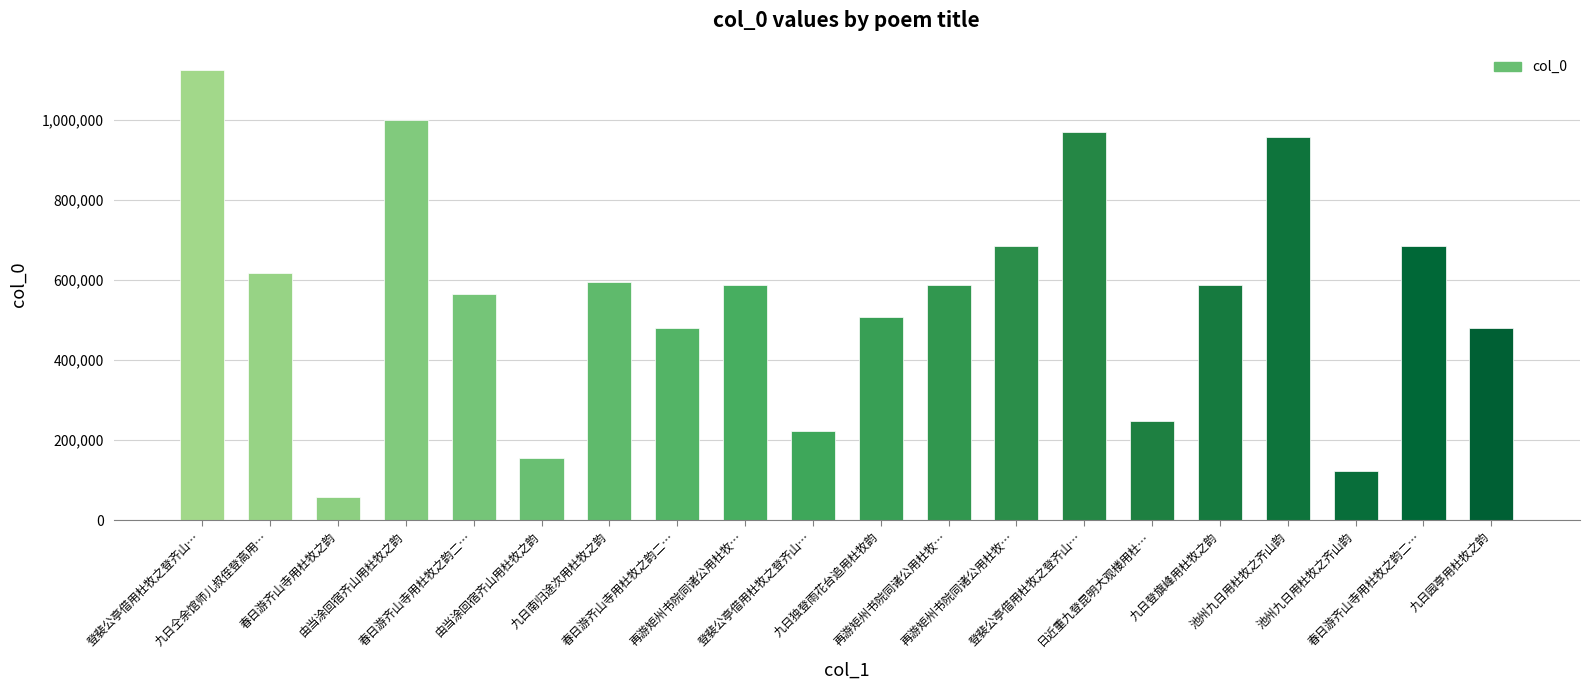

Reading right to left, what are all the values shown in this chart?

九日园亭用杜牧之韵=479727	春日游齐山寺用杜牧之韵二…=684352	池州九日用杜牧之齐山韵=122887	池州九日用杜牧之齐山韵=956531	九日登旗峰用杜牧之韵=586665	日近重九登昆明大观楼用杜…=248087	登裴公亭借用杜牧之登齐山…=970493	再游矩州书院同诸公用杜牧…=685048	再游矩州书院同诸公用杜牧…=588345	九日独登雨花台追用杜牧韵=507798	登裴公亭借用杜牧之登齐山…=224144	再游矩州书院同诸公用杜牧…=588346	春日游齐山寺用杜牧之韵二…=479974	九日南归途次用杜牧之韵=595715	由当涂回宿齐山用杜牧之韵=155165	春日游齐山寺用杜牧之韵二…=563829	由当涂回宿齐山用杜牧之韵=998911	春日游齐山寺用杜牧之韵=57460	九日仝余馆师儿叔侄登高用…=617120	登裴公亭借用杜牧之登齐山…=1123535